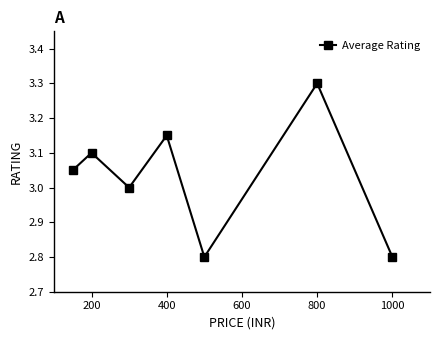

What is the maximum value shown in the chart?

3.3